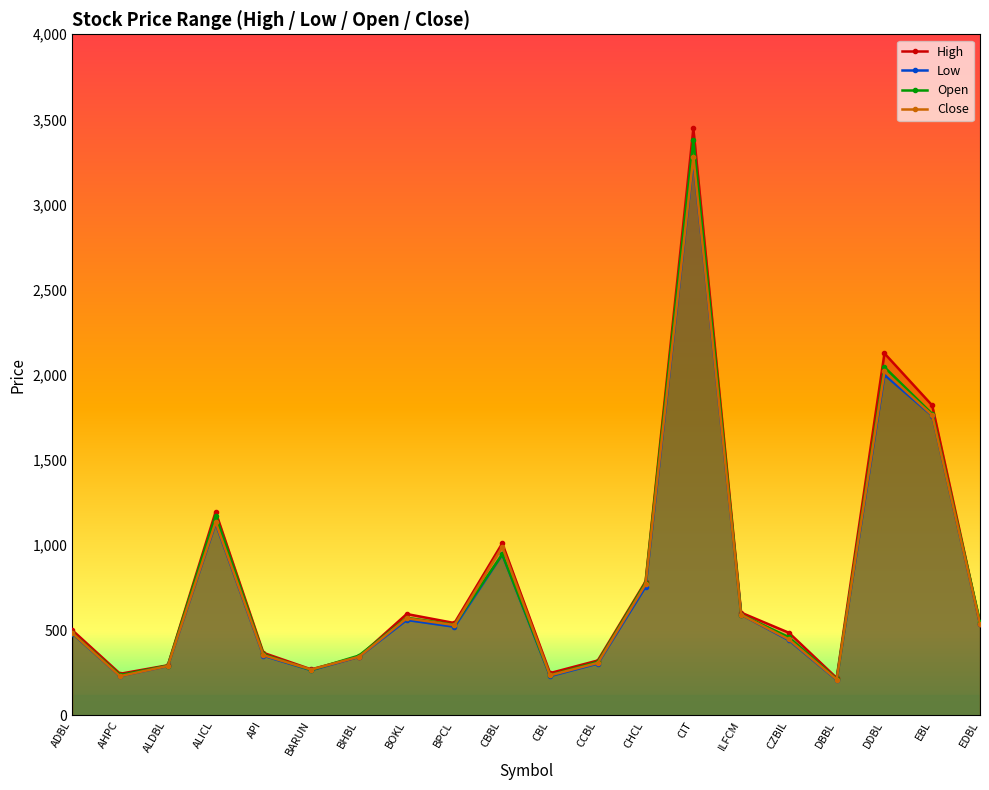

Is it true that High equals 130 at BHBL?

False